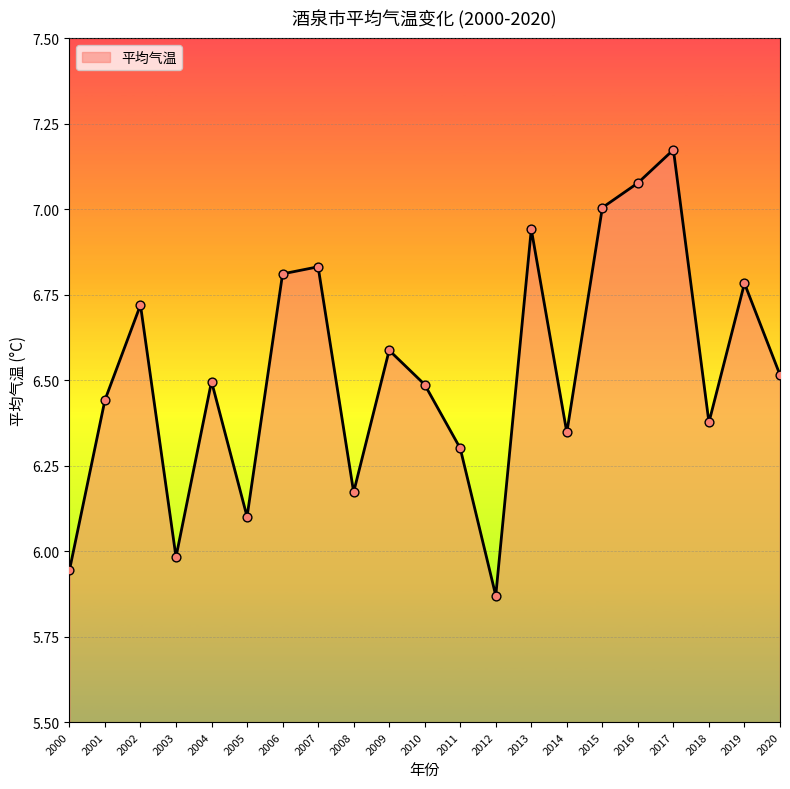

Between 2012 and 2014, which is larger?

2014